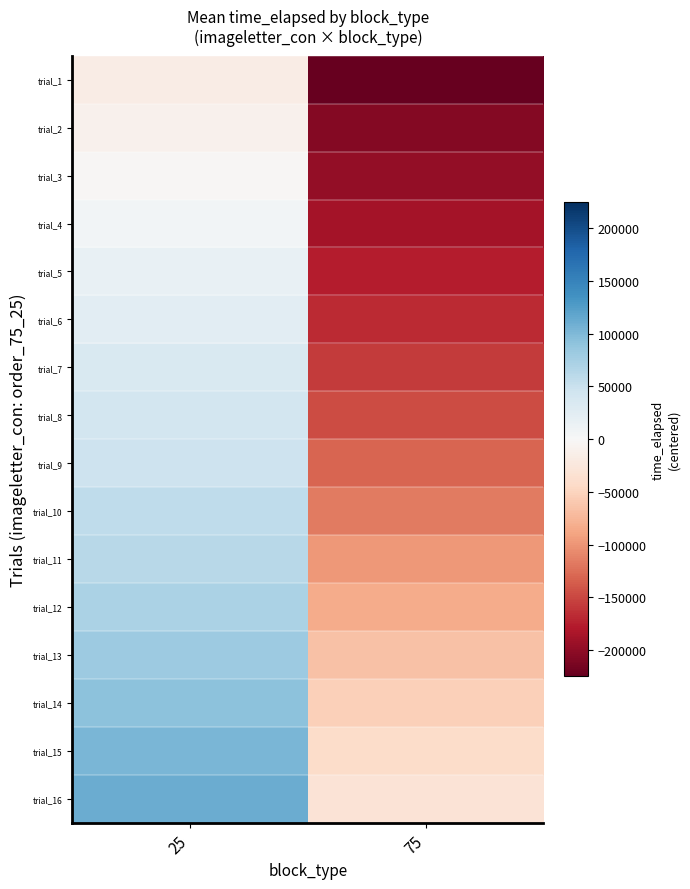

At which category is the sum across all series the highest?

25